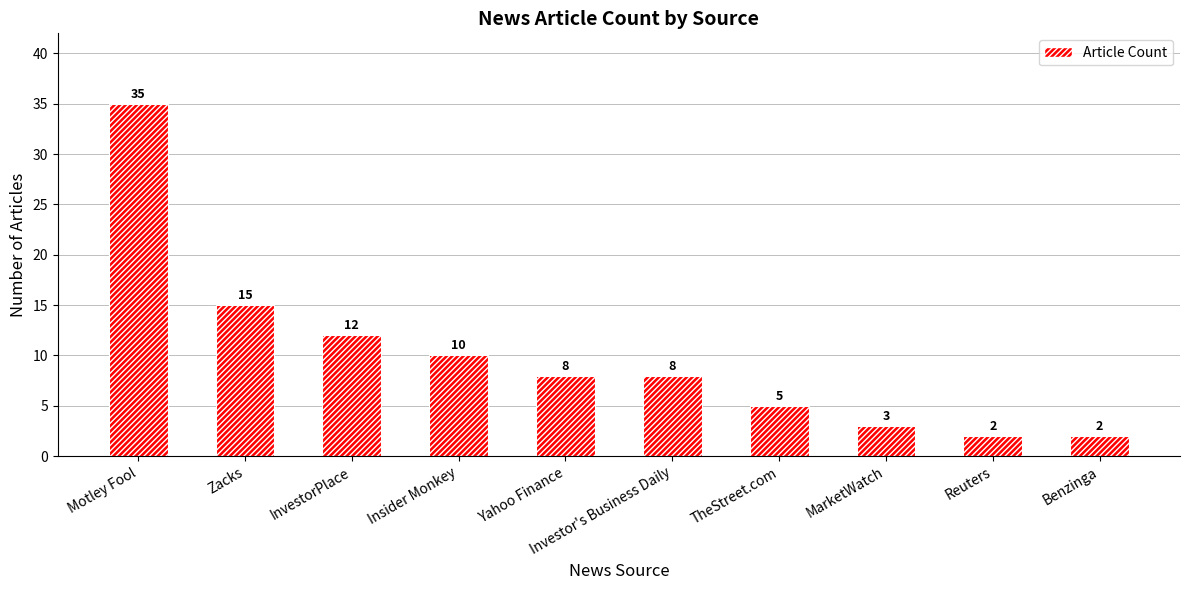

What is the minimum value shown in the chart?

2